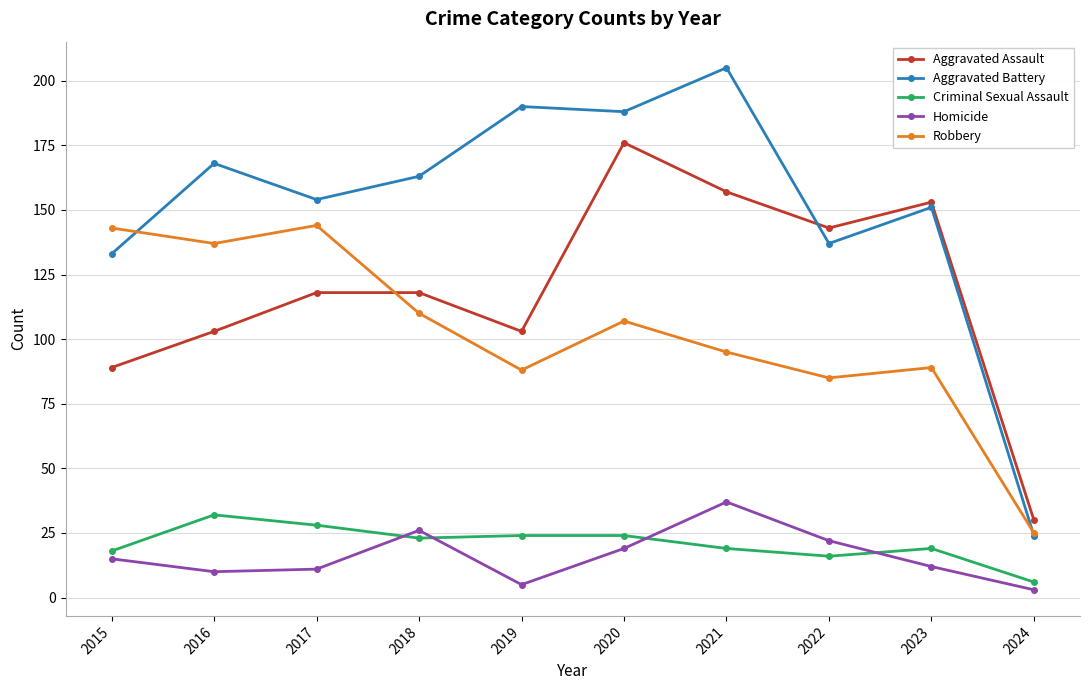

What is the sum of the Homicide values at 2022 and 2018?

48